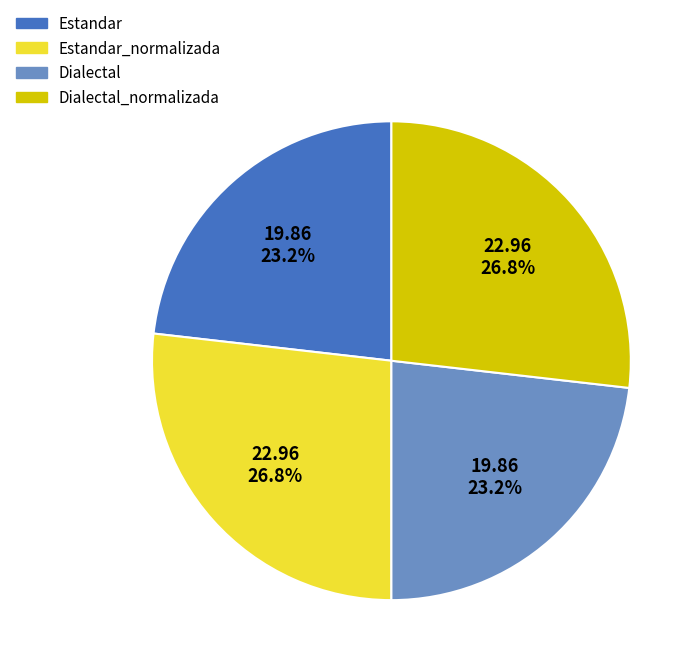

Approximately how many times larger is the value at Estandar_normalizada compared to Dialectal_normalizada?

1.0